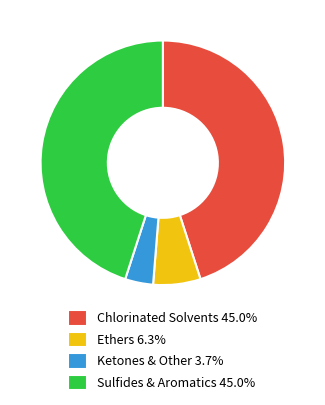

Does Ketones & Other 3.7% represent more than half of the total?

No